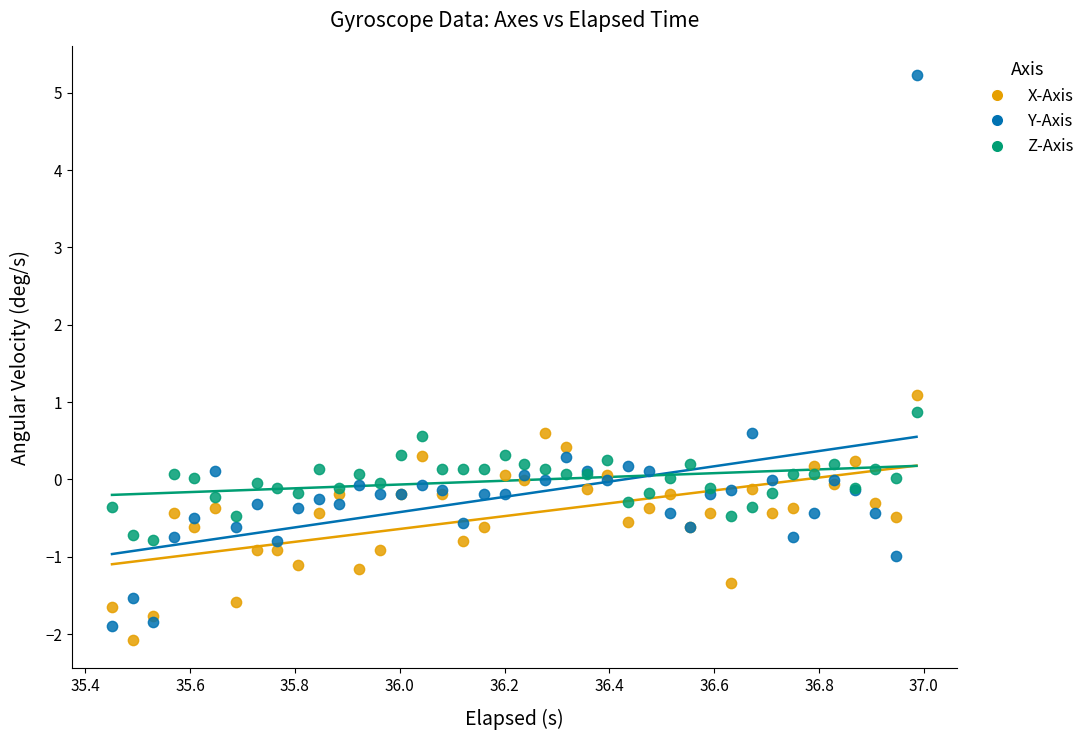

Which series reaches the maximum Y coordinate?

Y-Axis